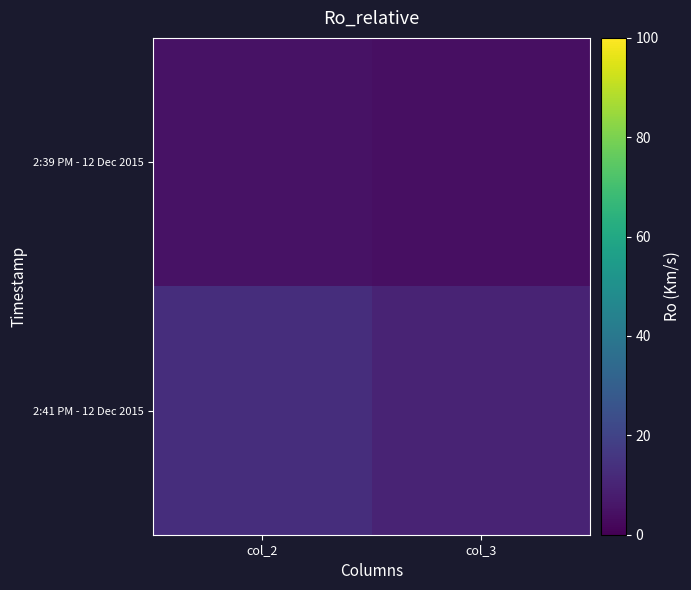

Which label corresponds to the largest value in the chart?

col_2